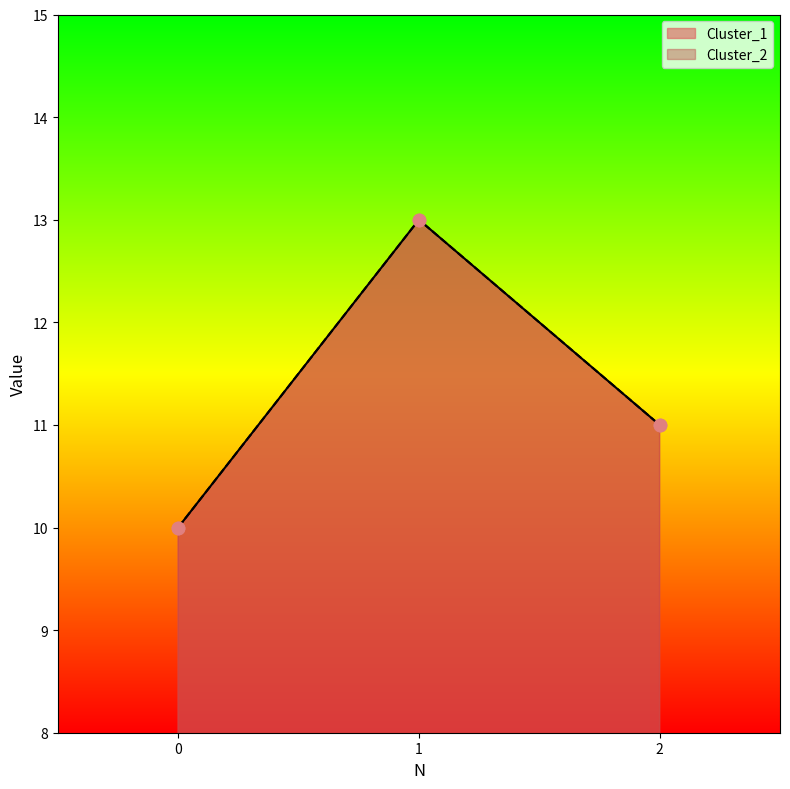

Which series has the largest total across all categories?

Cluster_1